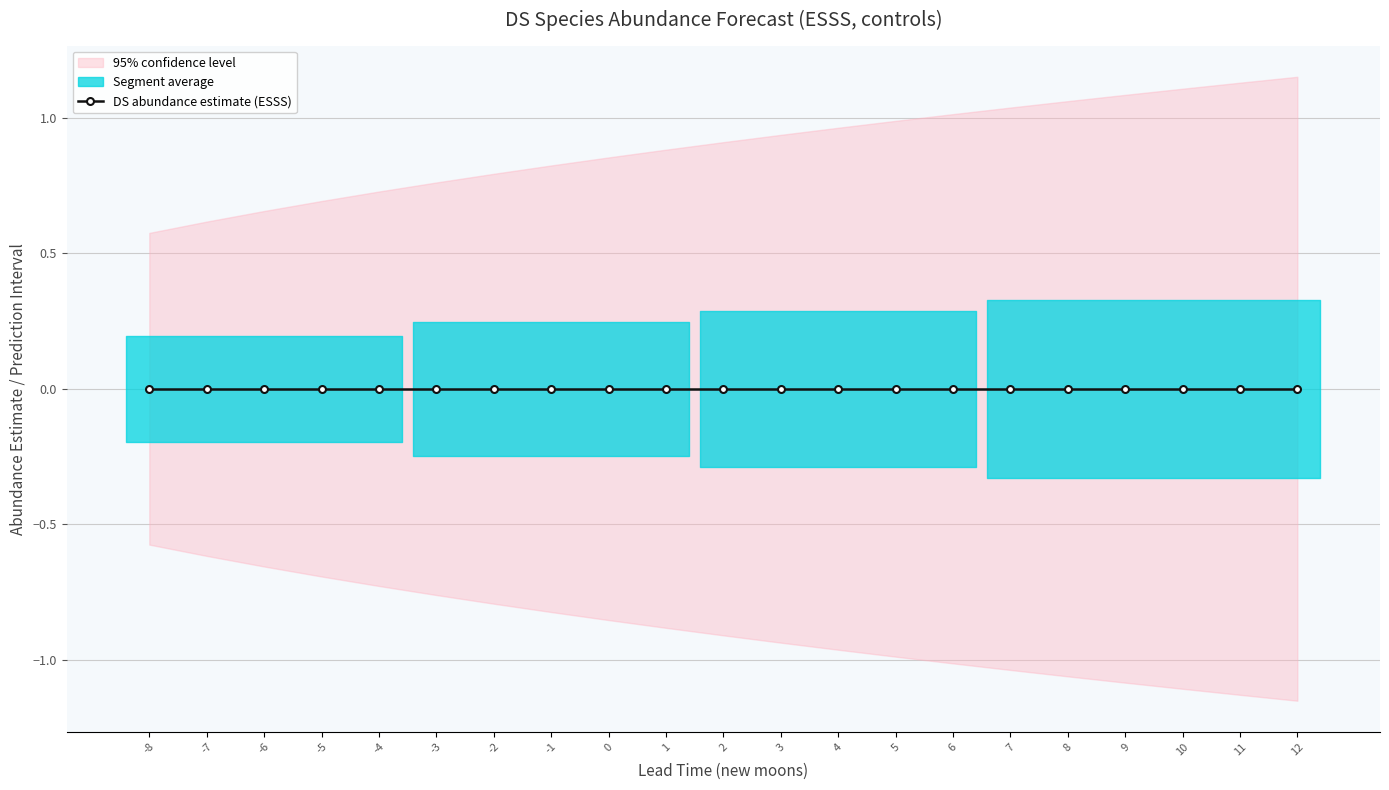

Which series has the largest total across all categories?

upper_pi